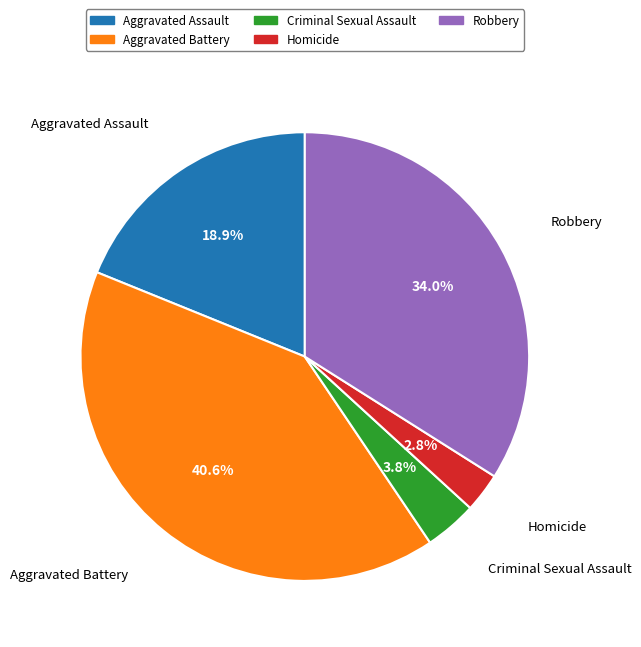

Does Aggravated Battery represent more than half of the total?

No